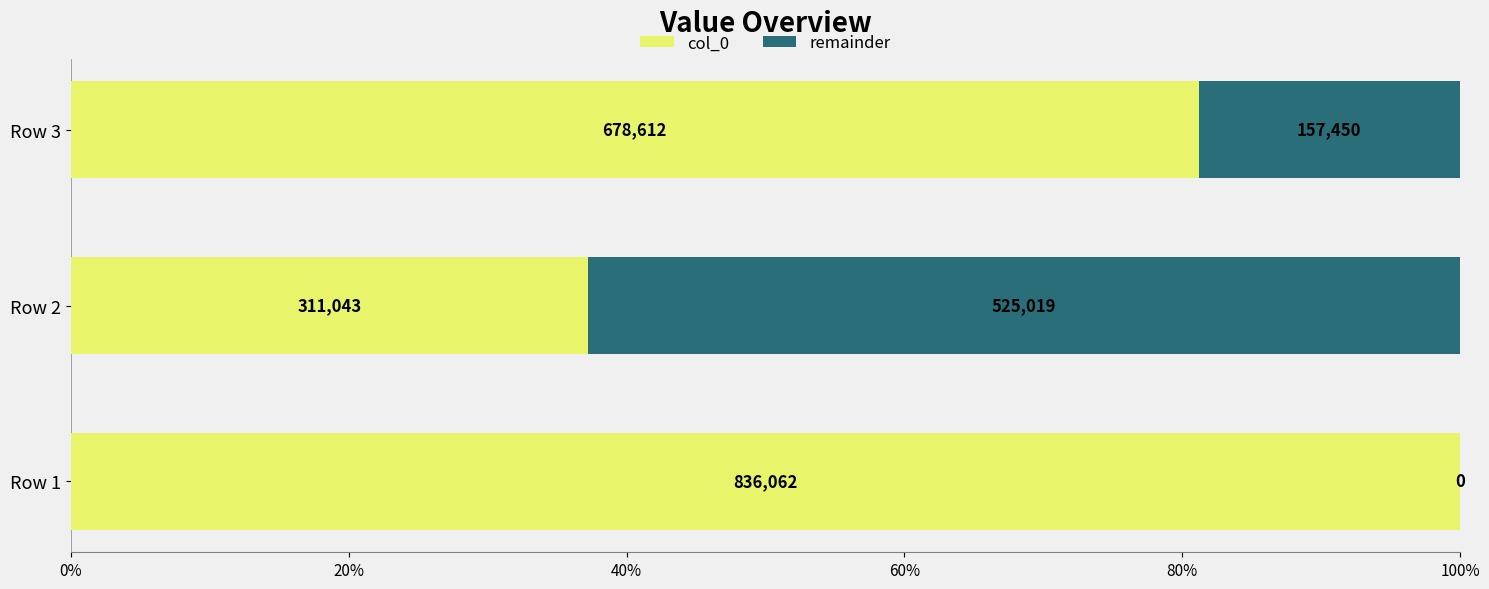

What are all the series names shown in the legend?

col_0, remainder